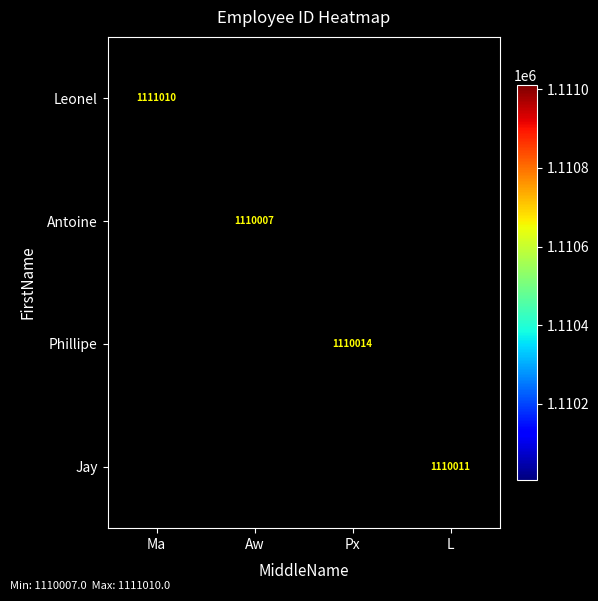

The value of Leonel at Ma is 1871328. True or false?

False